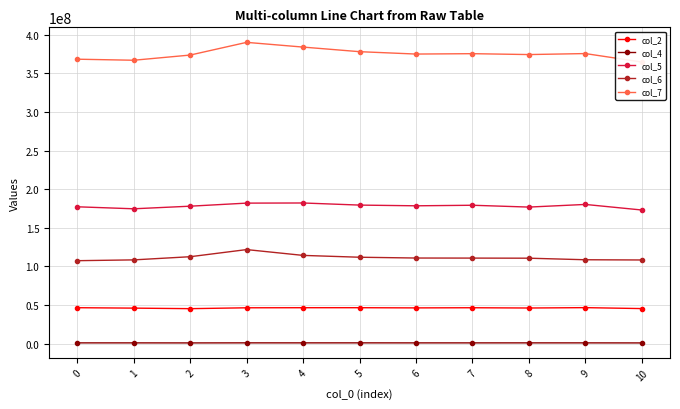

Rank the series by their maximum value, from highest to lowest.

col_7, col_5, col_6, col_2, col_4